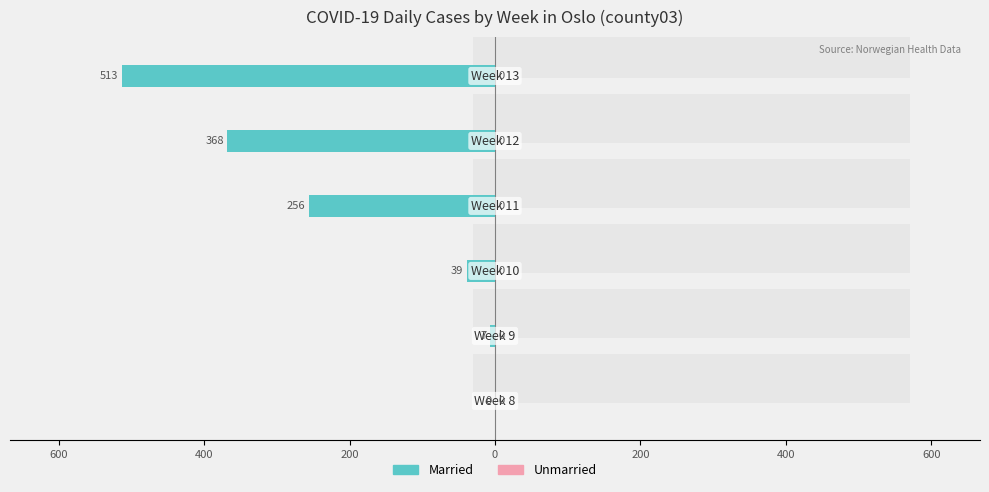

How many series are shown in this chart?

2